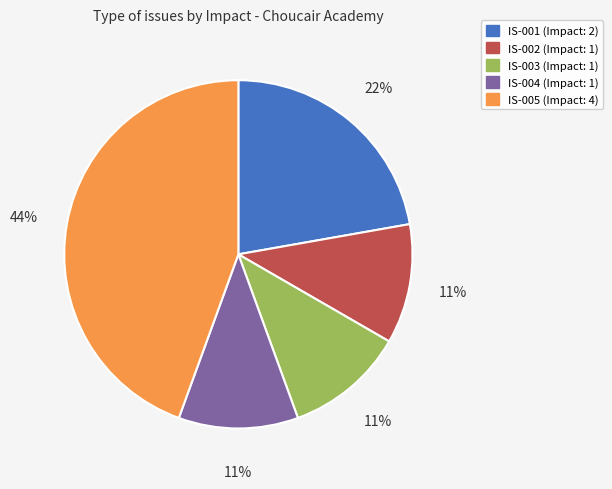

Is it true that IS-003 is 11% of the pie?

True